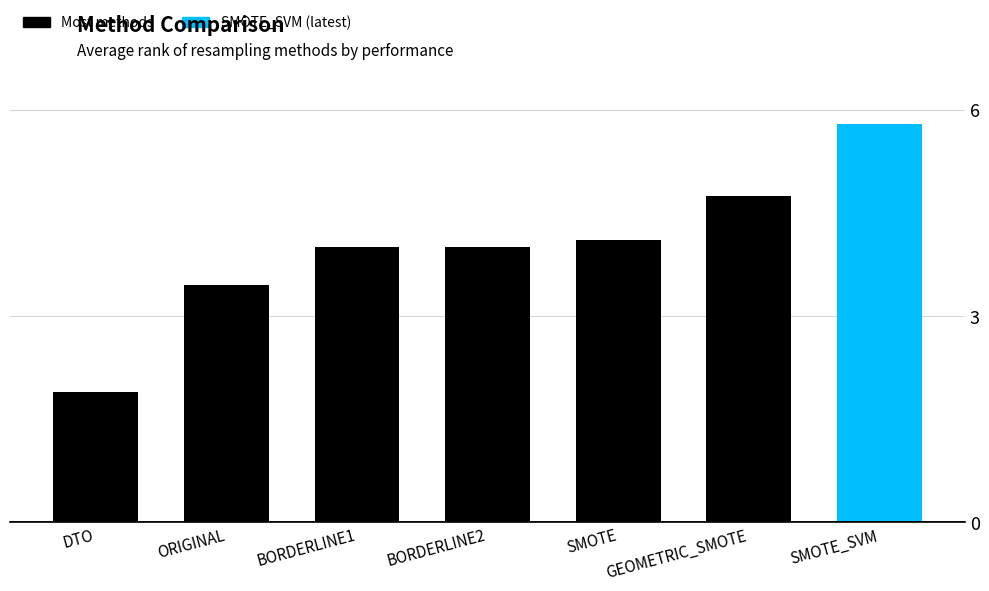

Is it true that the value at GEOMETRIC_SMOTE is 4.8?

True